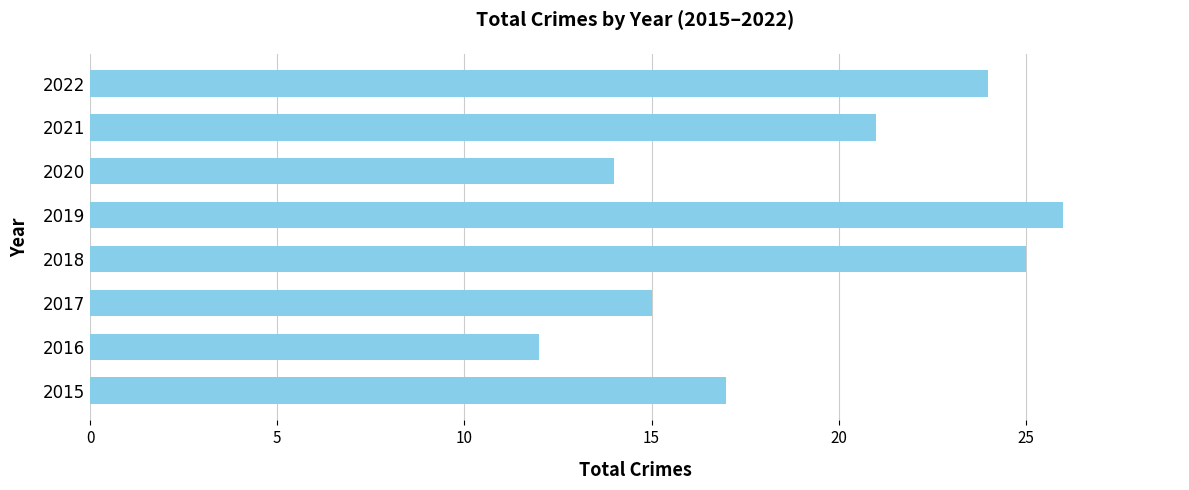

What is the difference between the second highest and minimum values?

13